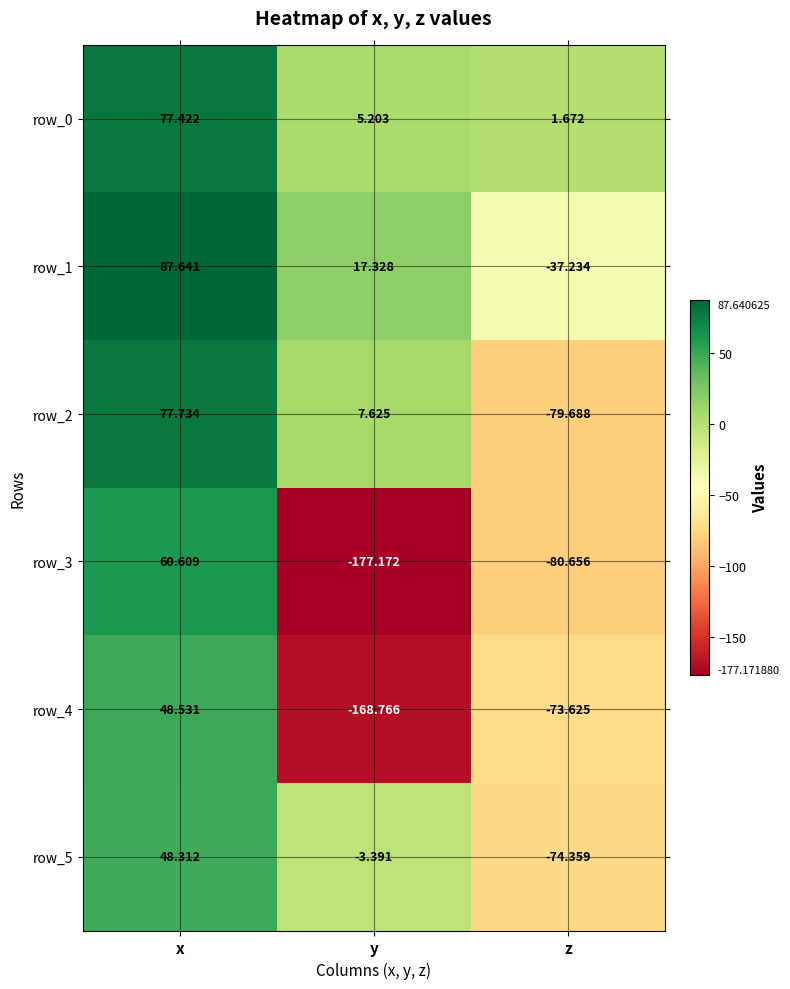

How many data points in row_4 are above -73?

1